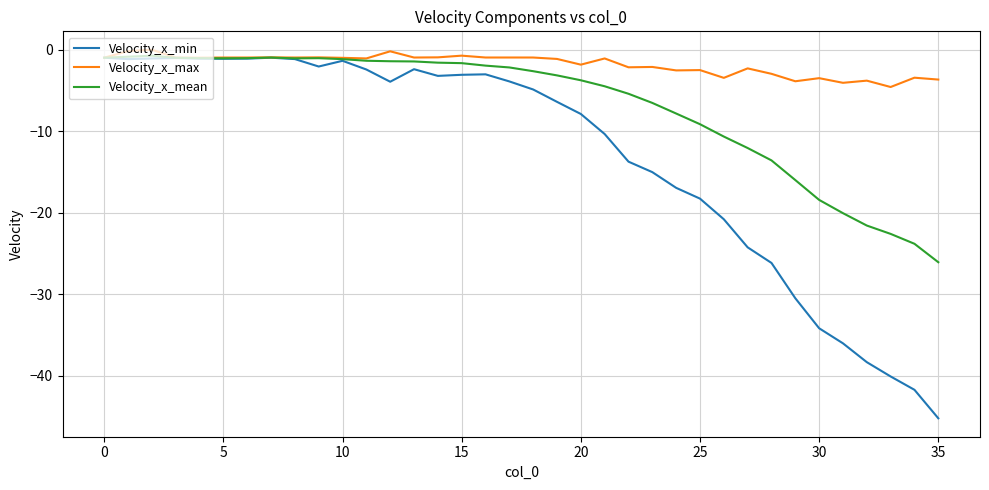

Which series has the widest spread of values?

Velocity_x_min